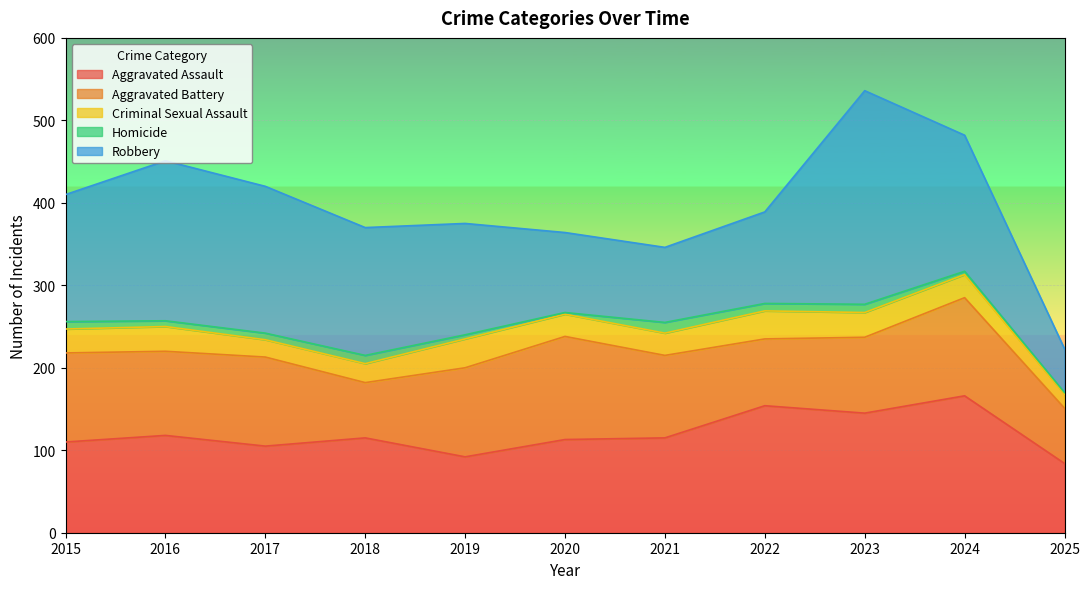

What is the value of the Homicide point at the 9th from the left?

10